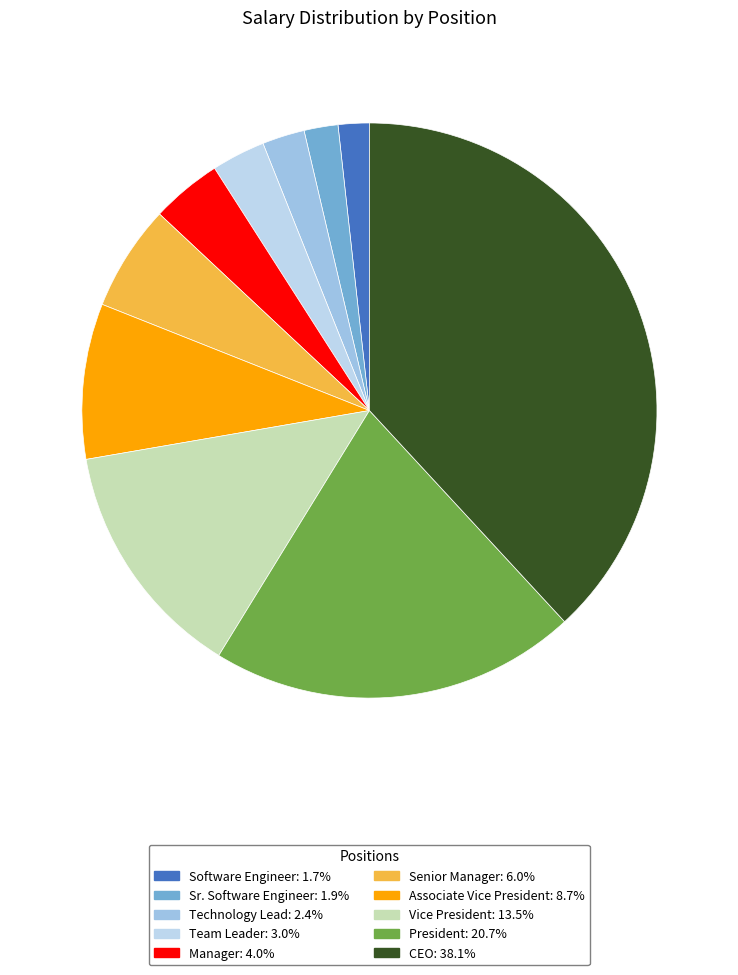

What portion of the pie excludes Associate Vice President?

91.3%